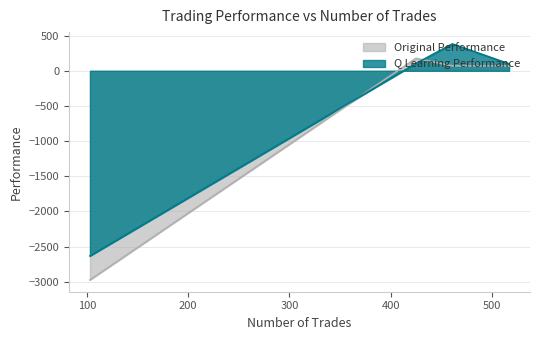

Which series has the largest total across all categories?

Q Learning Performance